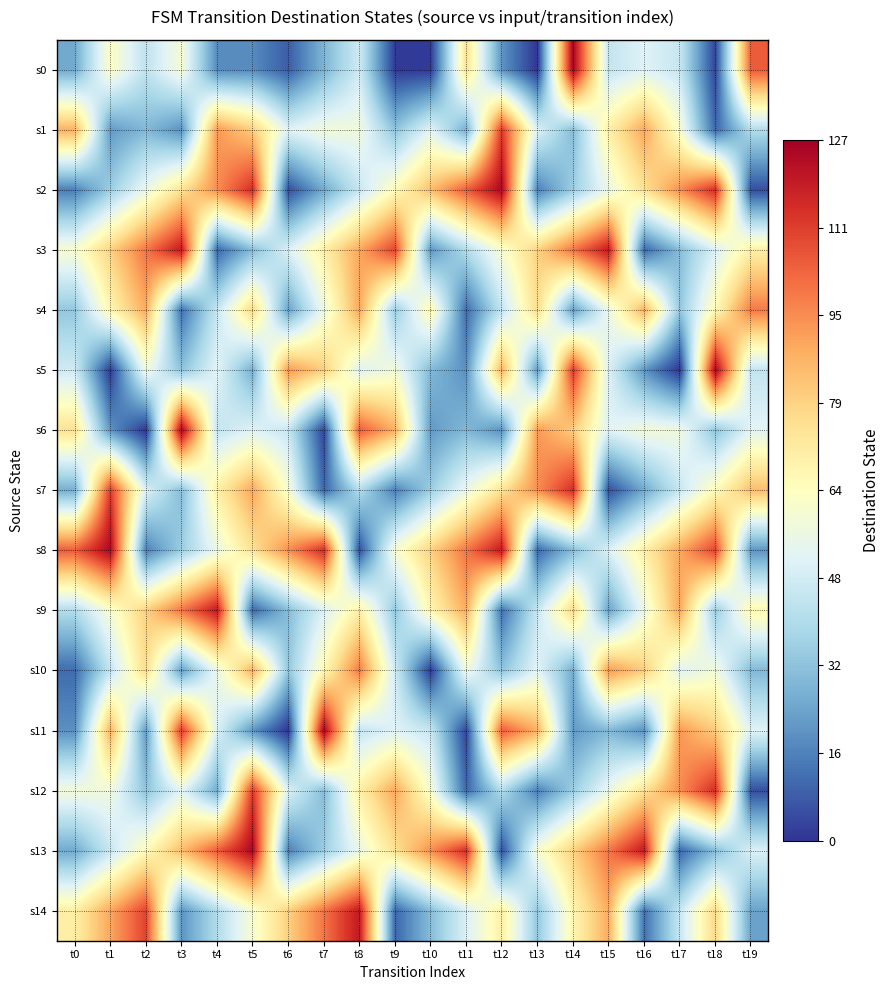

What is the greatest value displayed?

126